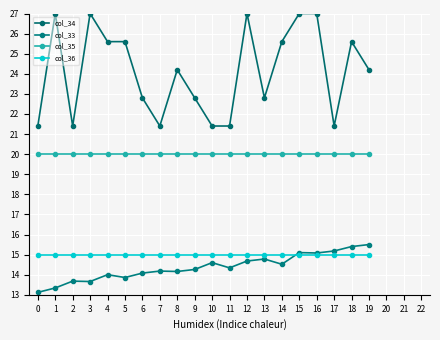

What is the value of the col_36 point at the 13th from the left?

15.0